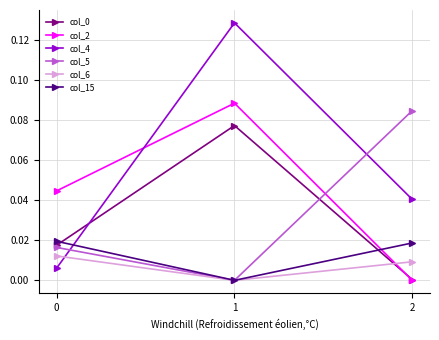

True or false: col_5 has a value of 0.0 at 2.

False